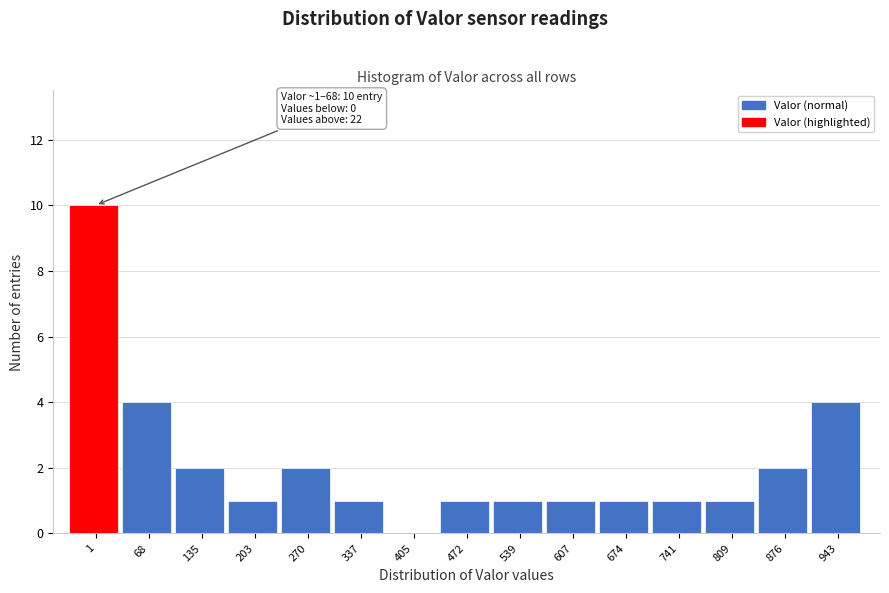

Reading right to left, transcribe all the data shown in this chart.

943=4	876=2	809=1	741=1	674=1	607=1	539=1	472=1	405=0	337=1	270=2	203=1	135=2	68=4	1=10